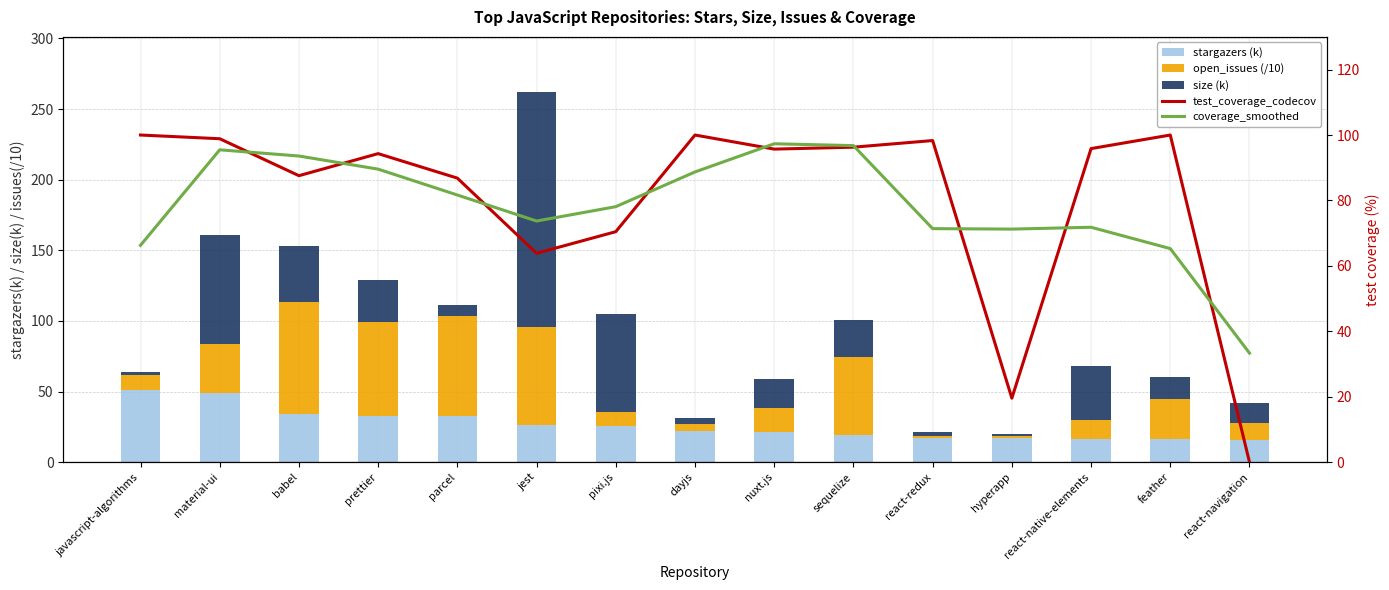

What is the label of the 5th bar from the left?

parcel